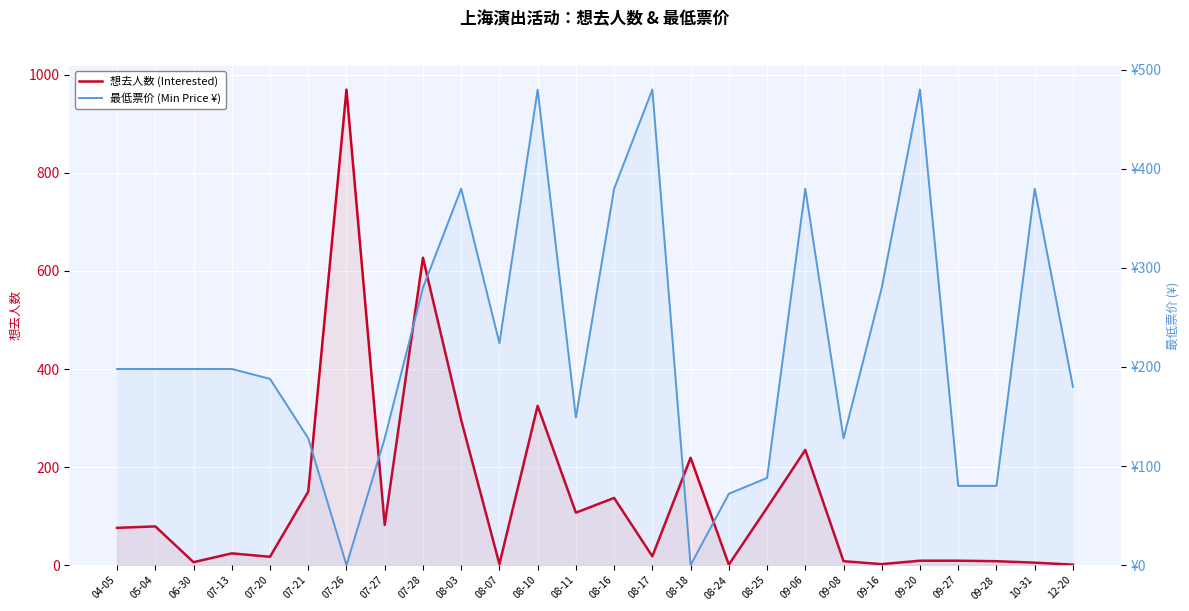

How many values in the 想去人数 (Interested) series exceed 76?

12